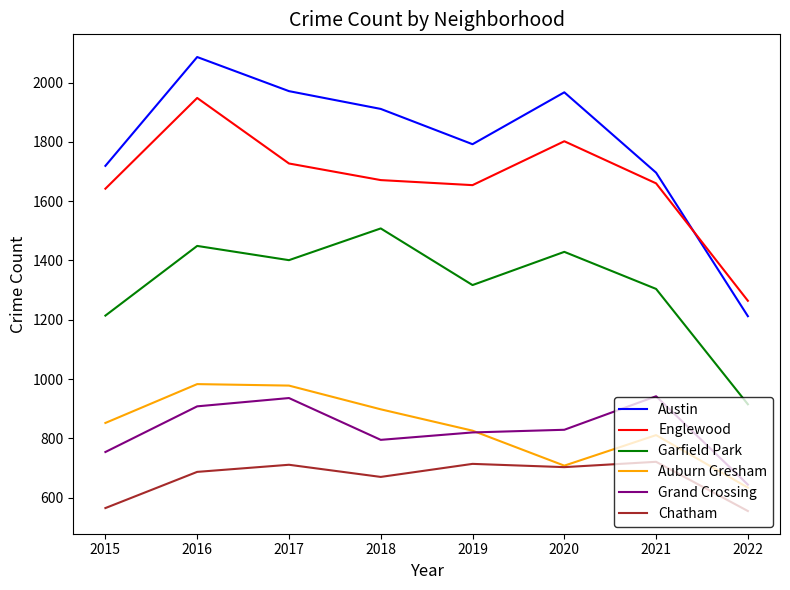

What is the lowest value of the Auburn Gresham series?

634